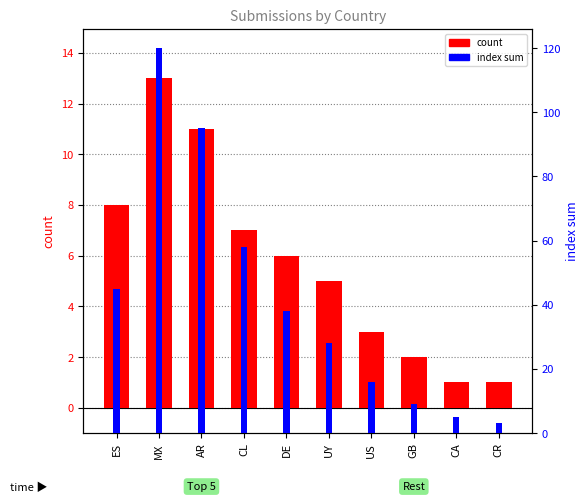

How many groups of bars are there?

10